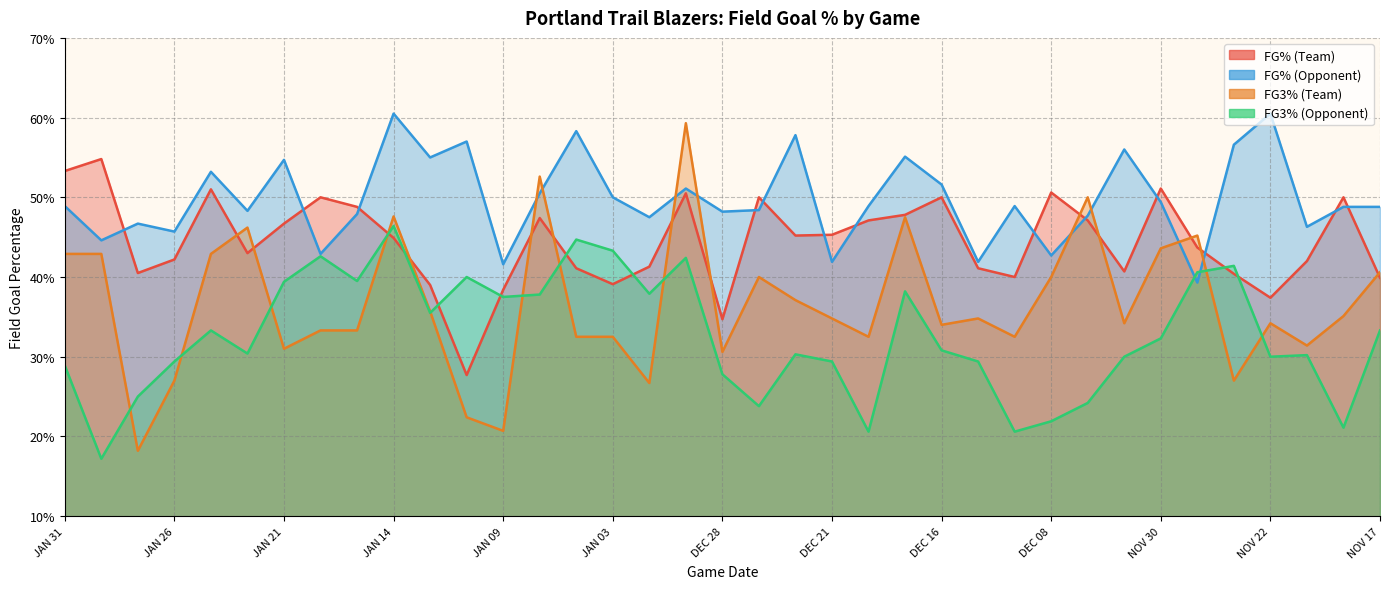

After their last crossing, which series has the higher values: FG3_PCT_opponent or FG3_PCT?

FG3_PCT